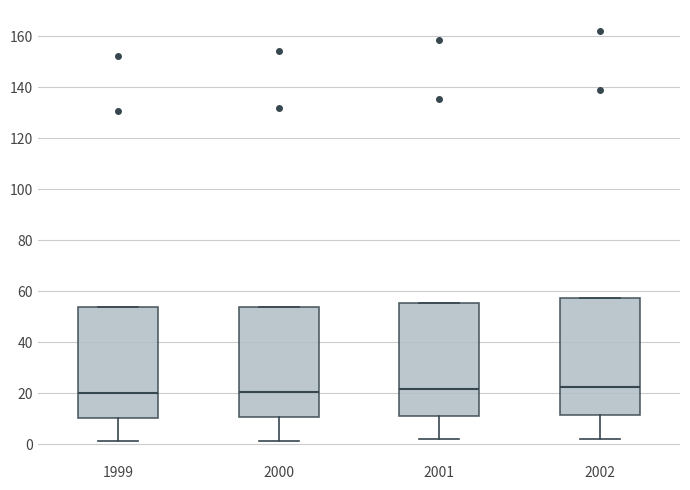

Where is the upper edge of the box at x = 2001 on the y-axis? The values are not printed on the chart, so give them approximately, as read against the axis.

56